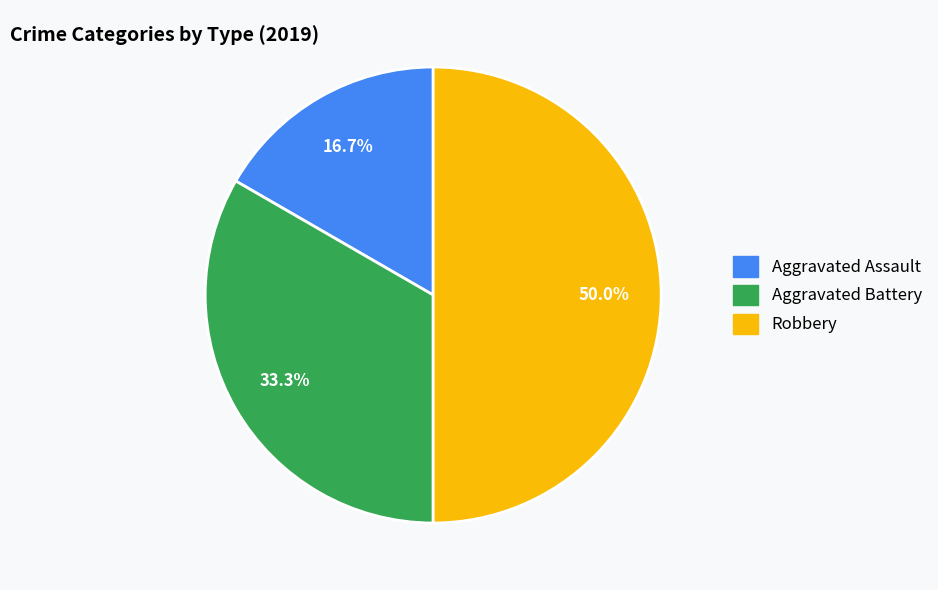

The Robbery slice represents 50% of the pie. True or false?

True